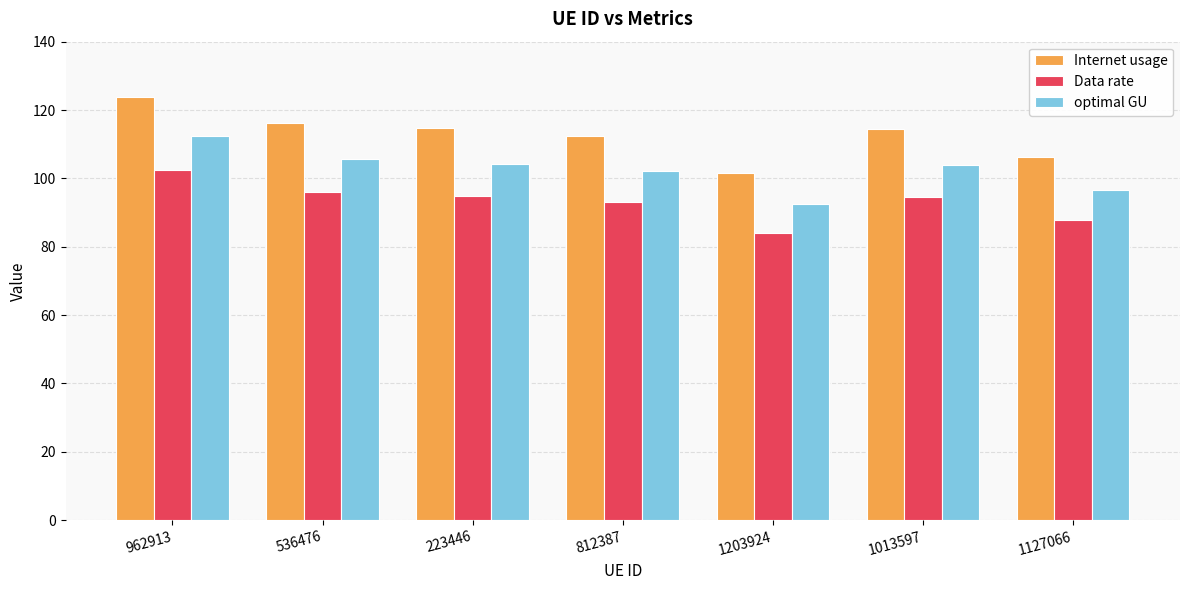

Does the chart contain any negative values?

No